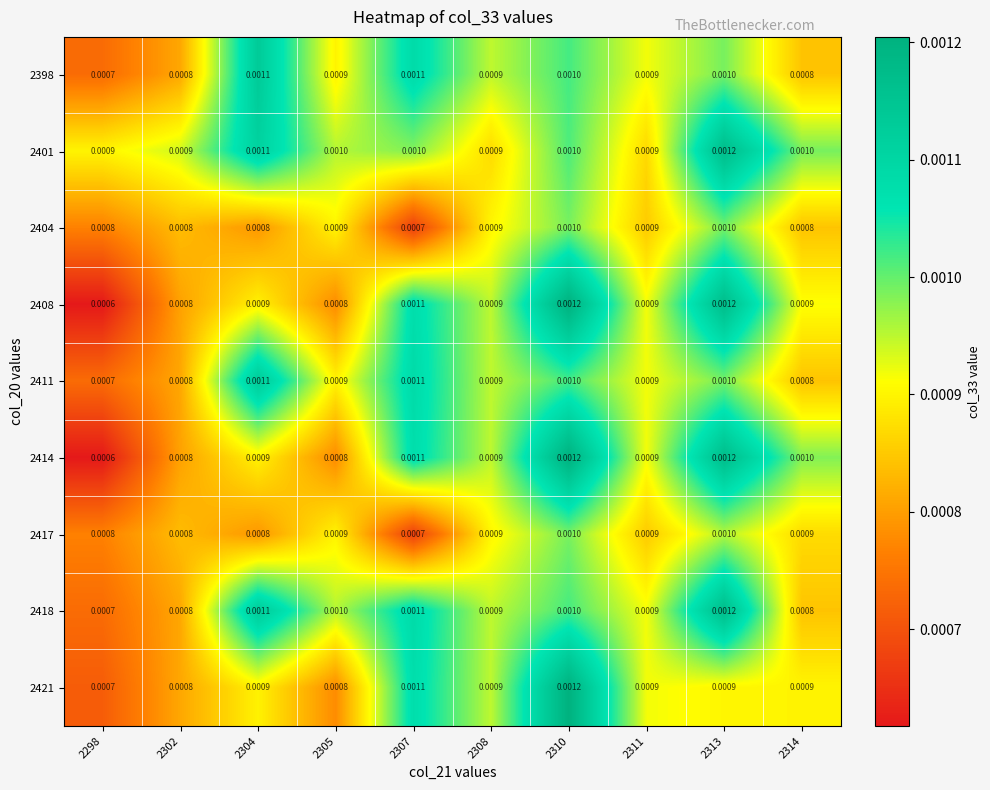

At how many categories does at least one series exceed 0?

10